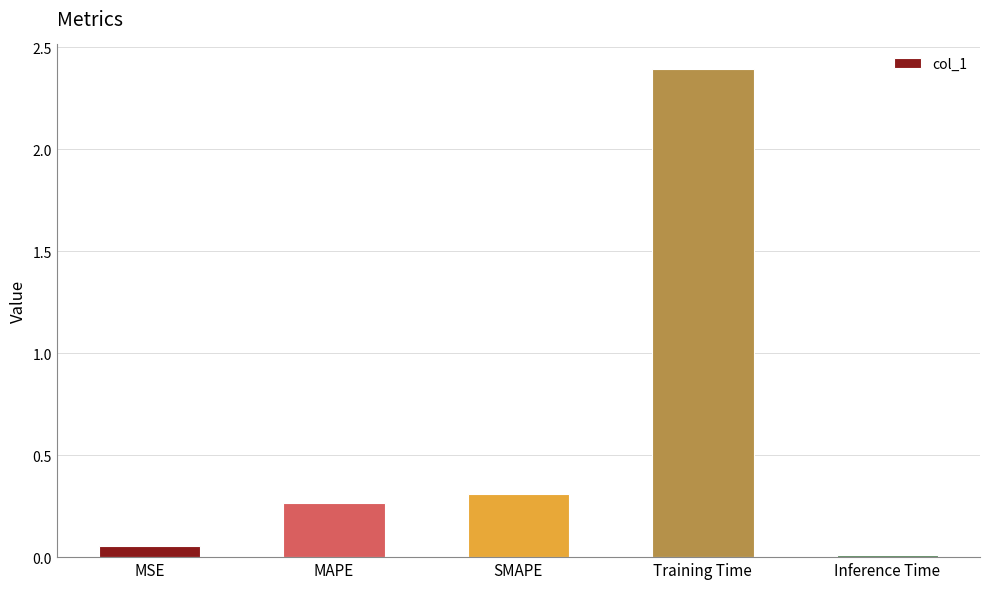

What is the difference between the maximum and minimum values?

2.4